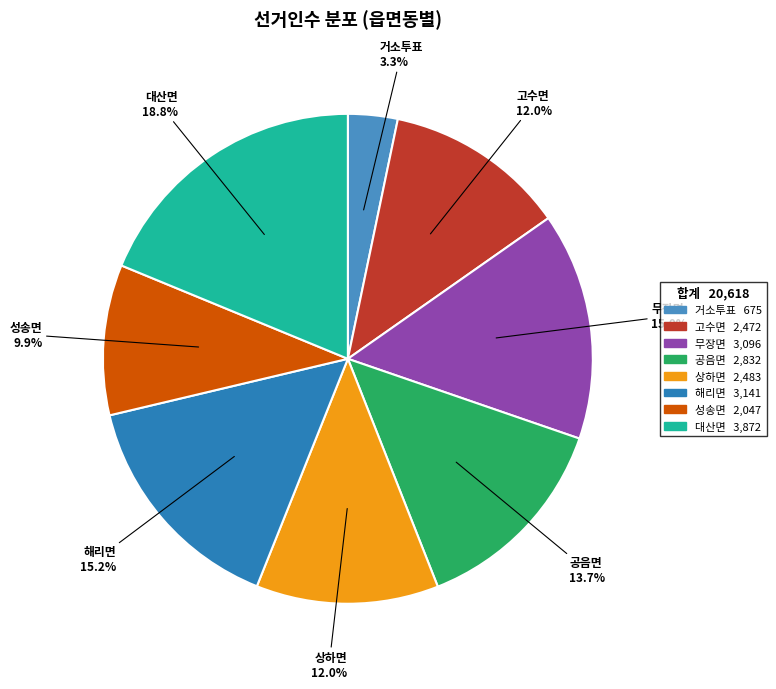

Which category has the biggest portion of the pie?

대산면